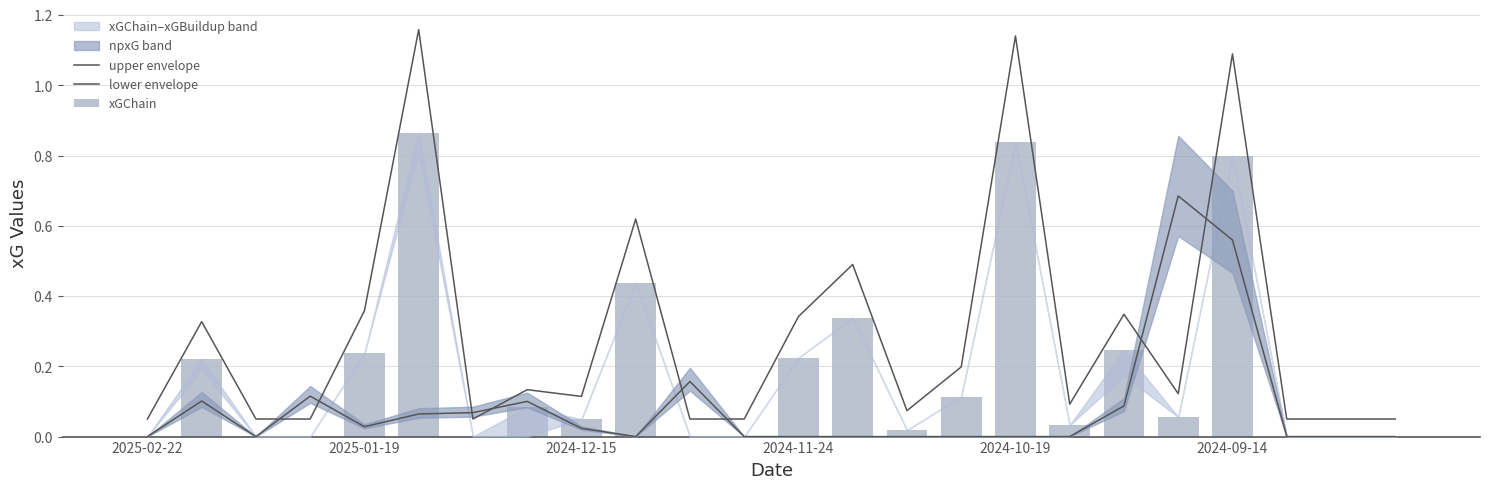

Rank the series by their maximum value, from lowest to highest.

lower envelope, xGChain, upper envelope